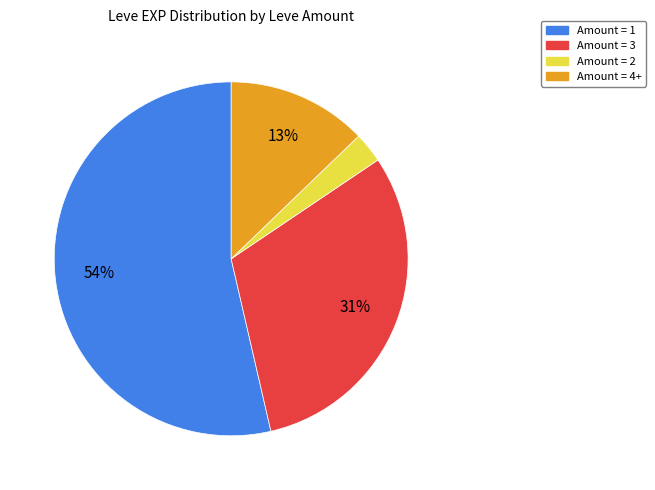

To the nearest percent, what is the average slice percentage?

25%